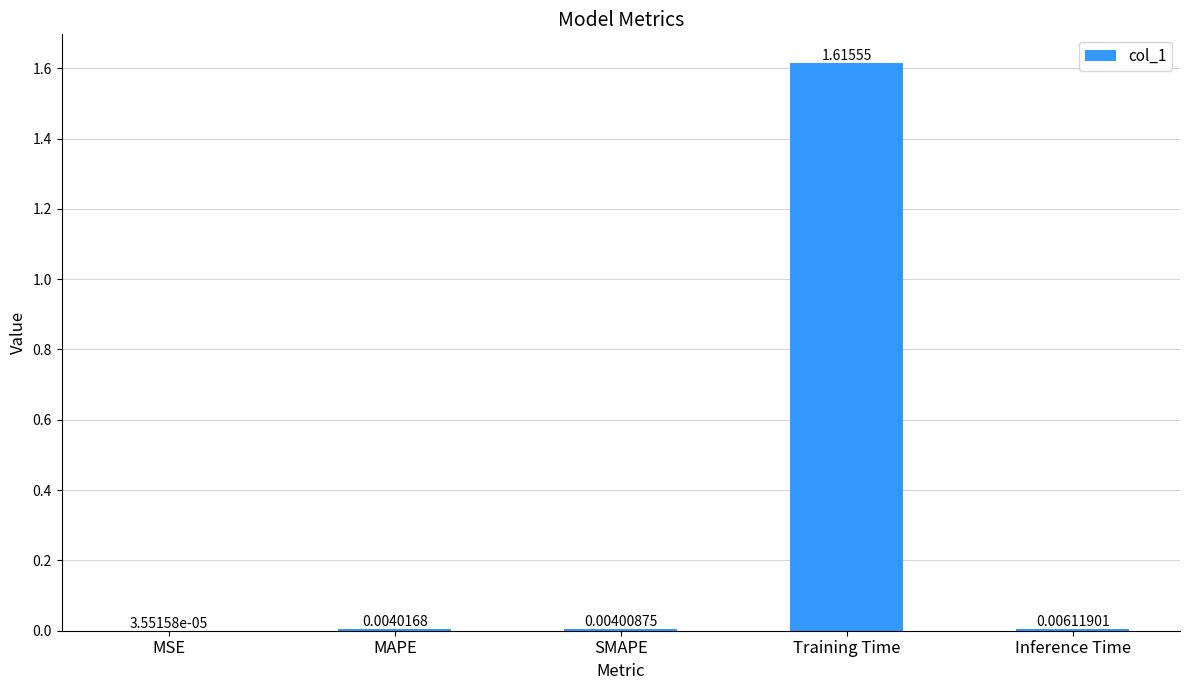

Which has a higher value, Inference Time or Training Time?

Training Time